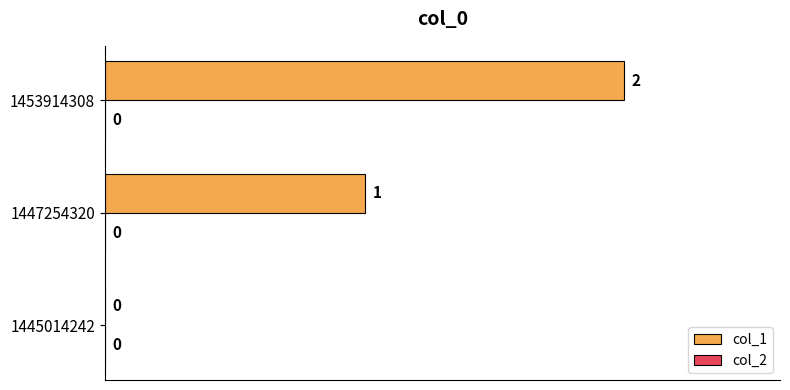

What is the greatest value displayed?

2